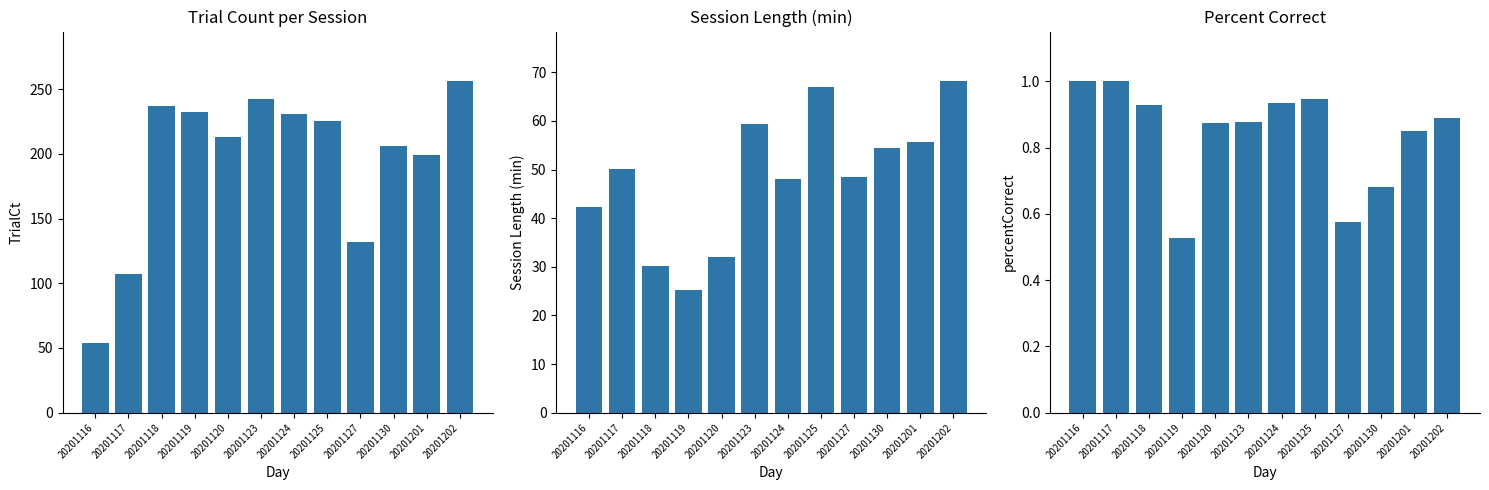

The value of Session_Length_min at 20201118 is 43.3. True or false?

False